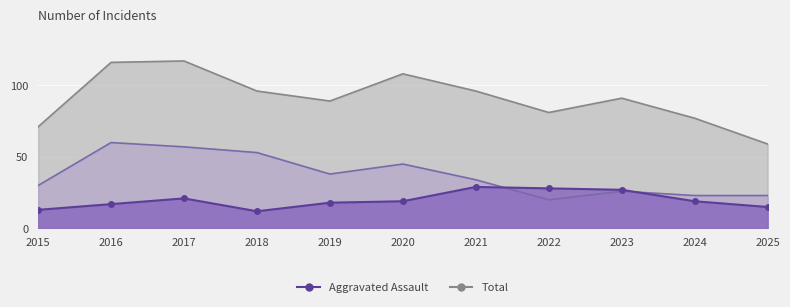

The Robbery series shows 45 at 2015. True or false?

False